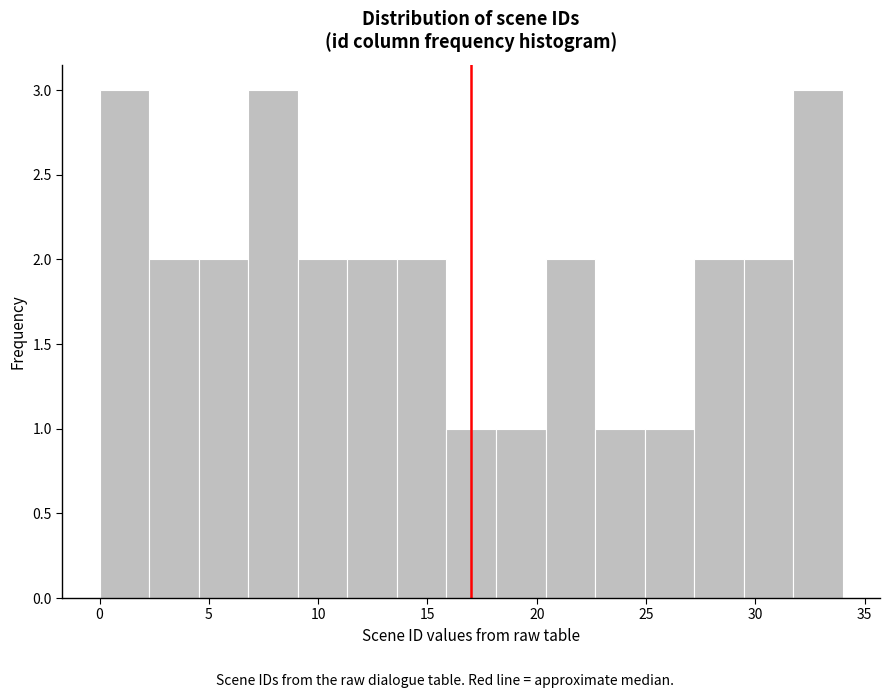

Reading left to right, transcribe this chart: for each bar, give the range it covers on the x-axis and its height. Neither the bar edges nor the heights are printed on the chart, so give them approximately, as read against the axes.

0.0 to 2.5: 3
2.5 to 4.5: 2
4.5 to 7.0: 2
7.0 to 9.0: 3
9.0 to 11.5: 2
11.5 to 13.5: 2
13.5 to 16.0: 2
16.0 to 18.0: 1
18.0 to 20.5: 1
20.5 to 22.5: 2
22.5 to 25.0: 1
25.0 to 27.0: 1
27.0 to 29.5: 2
29.5 to 31.5: 2
31.5 to 34.0: 3